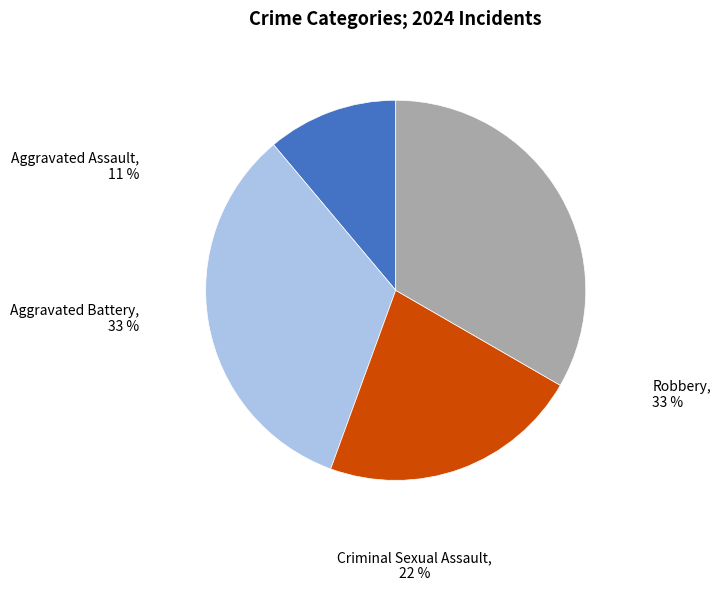

To the nearest percent, what is the difference between the Criminal Sexual Assault and Aggravated Battery slice percentages?

11%